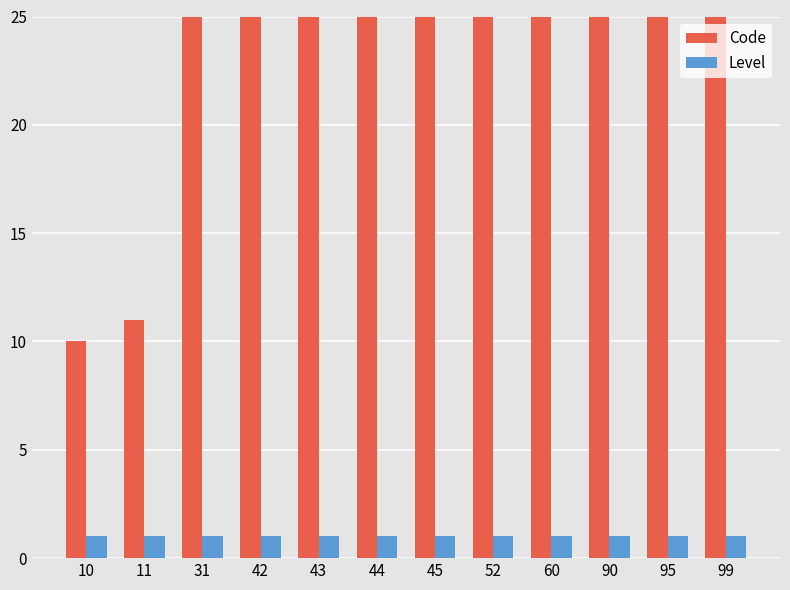

Is it true that Code equals 44 at 44?

True